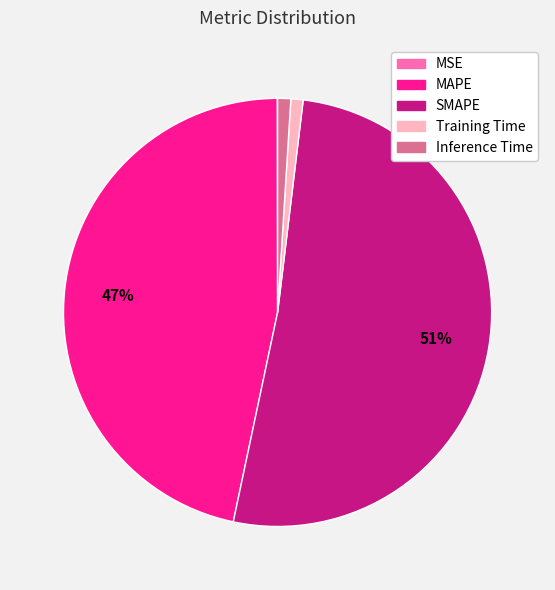

Do Training Time and Inference Time together represent more than half of the pie?

No